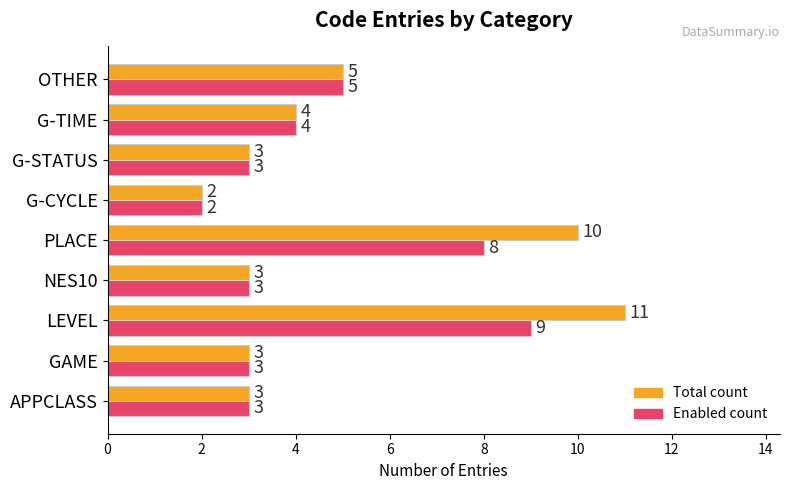

Is the value of Enabled count at NES10 greater than the value of Total count at G-TIME?

No